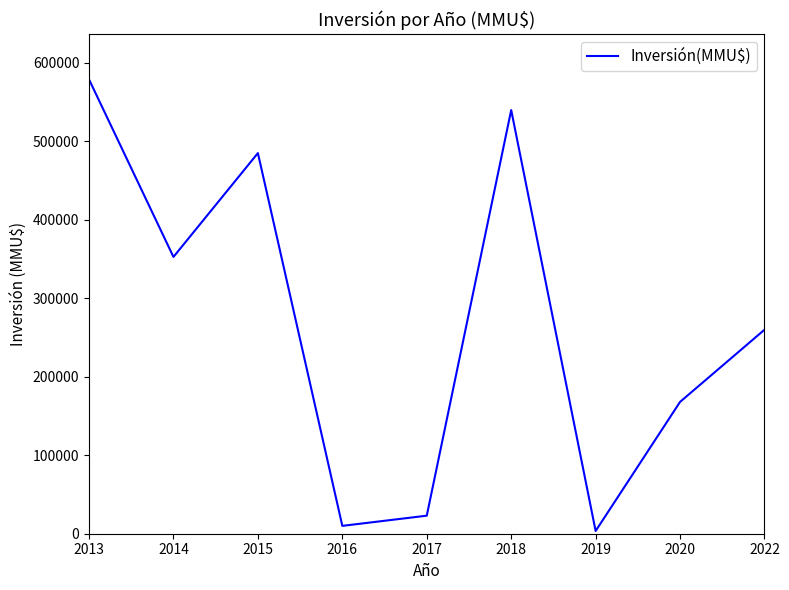

Approximately how many times larger is the value at 2018 compared to 2014?

1.5